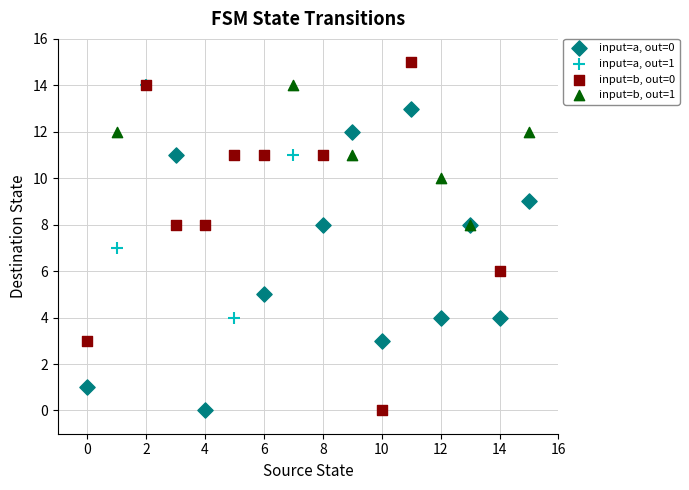

What are all the series names shown in the legend?

input=a, out=0, input=a, out=1, input=b, out=0, input=b, out=1